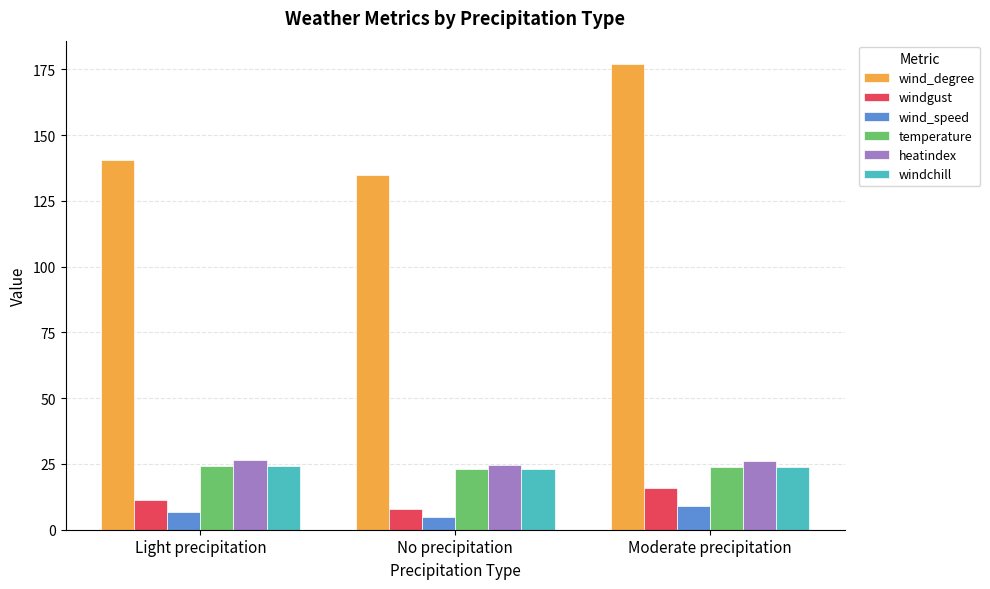

What is the approximate value of windgust at No precipitation?

7.9